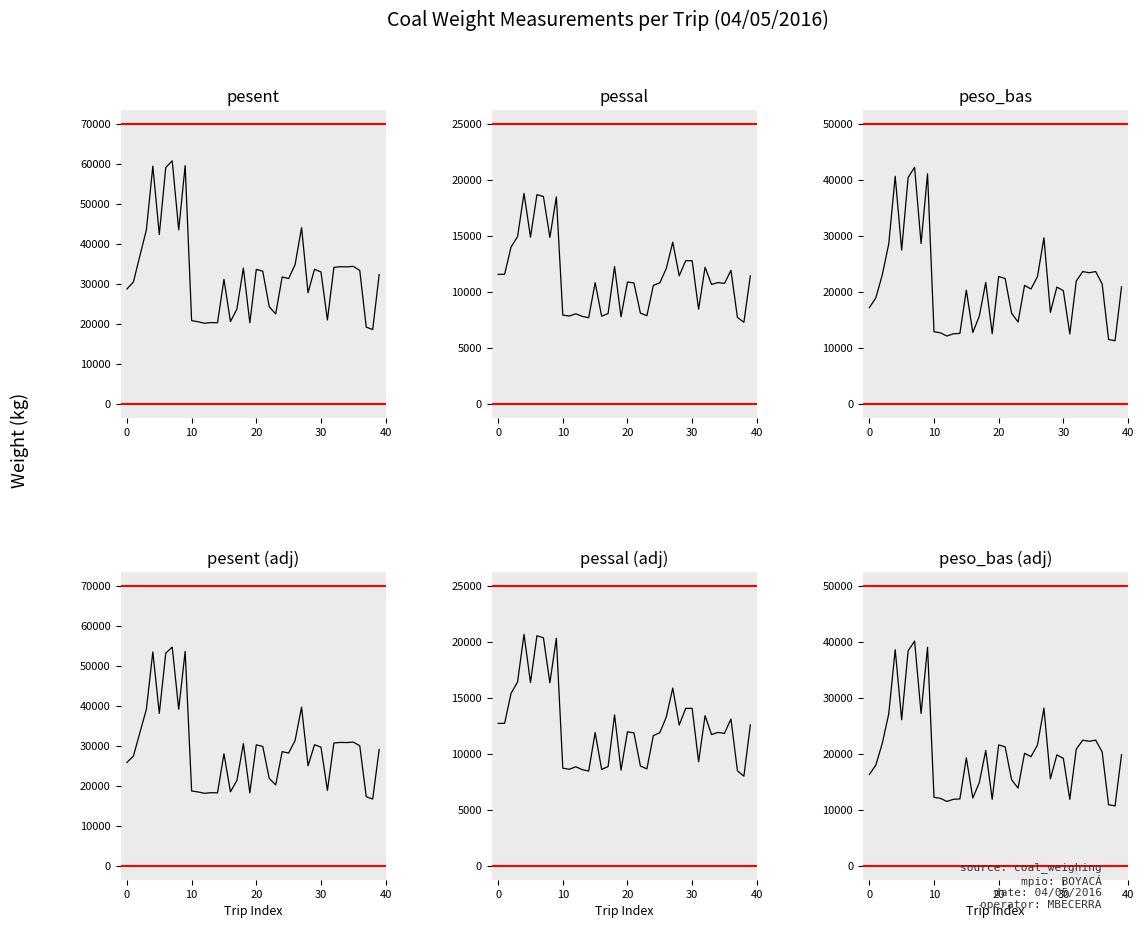

Which series changed the most between −10 and 9?

pesent